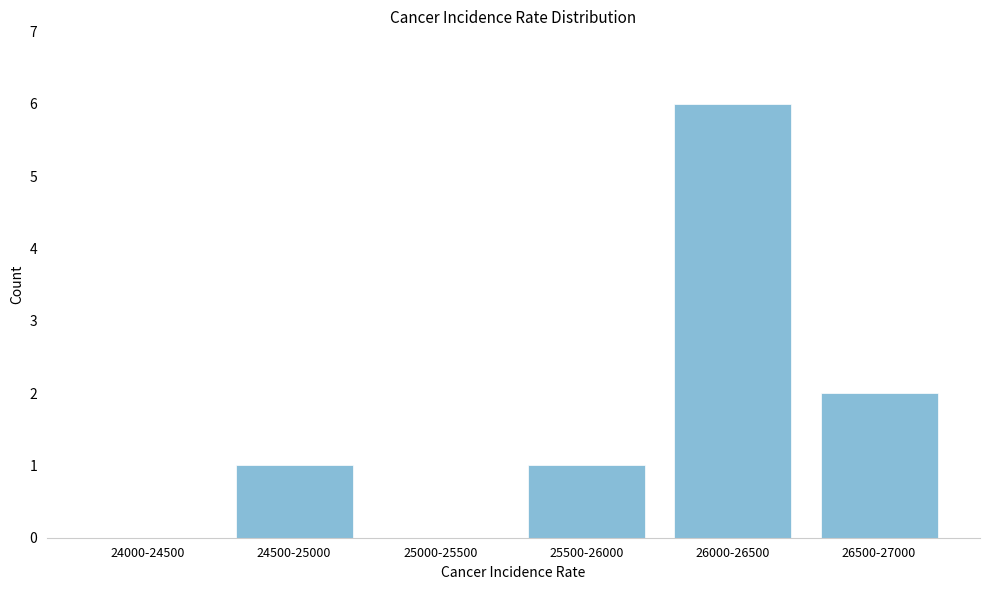

Reading left to right, list all the values displayed in this chart.

24000-24500=0	24500-25000=1	25000-25500=0	25500-26000=1	26000-26500=6	26500-27000=2